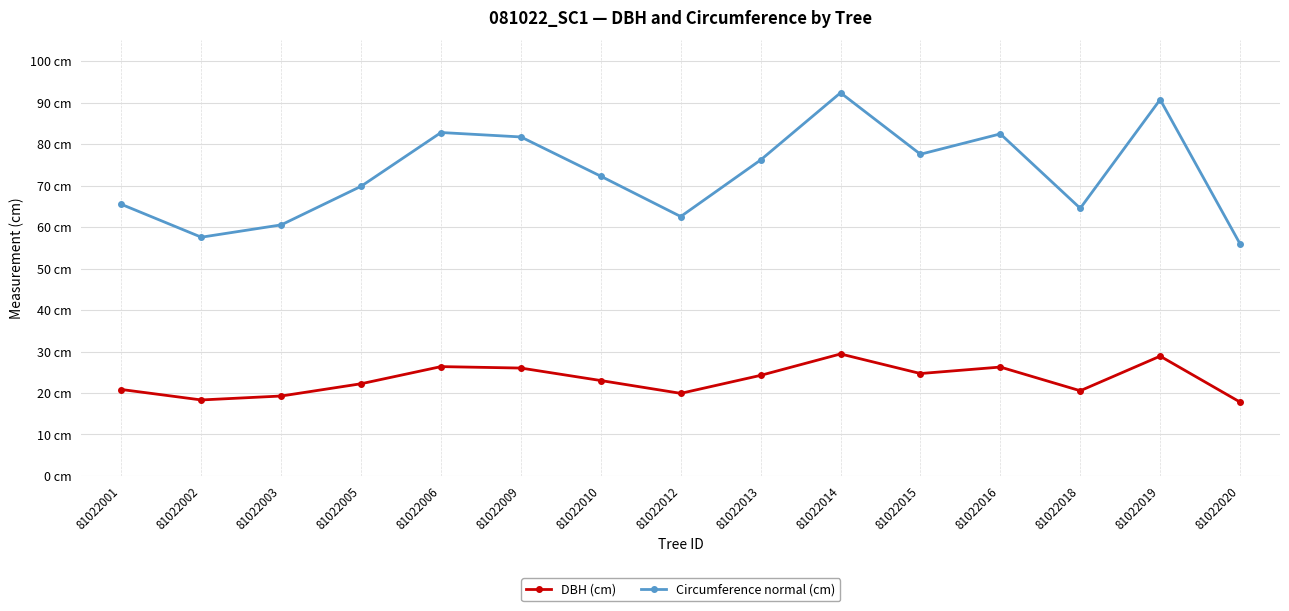

Where is the first local minimum for Circumference normal (cm)?

81022002